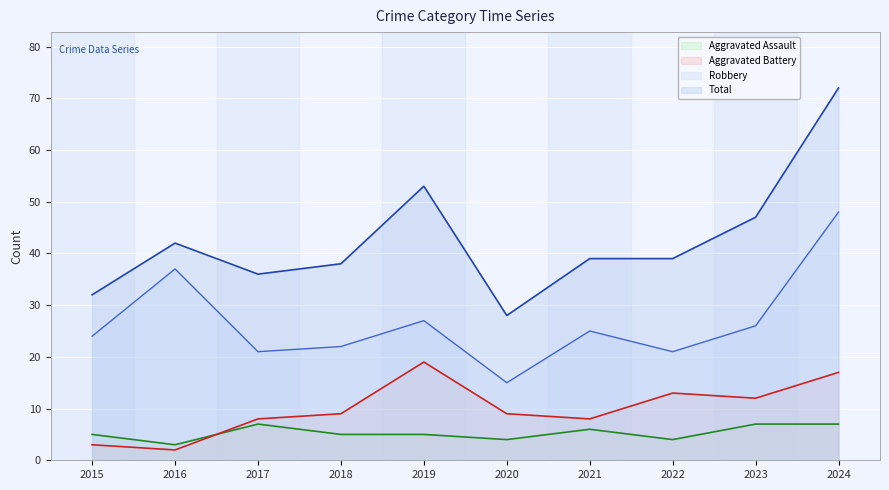

At which label does Robbery reach its minimum?

2020